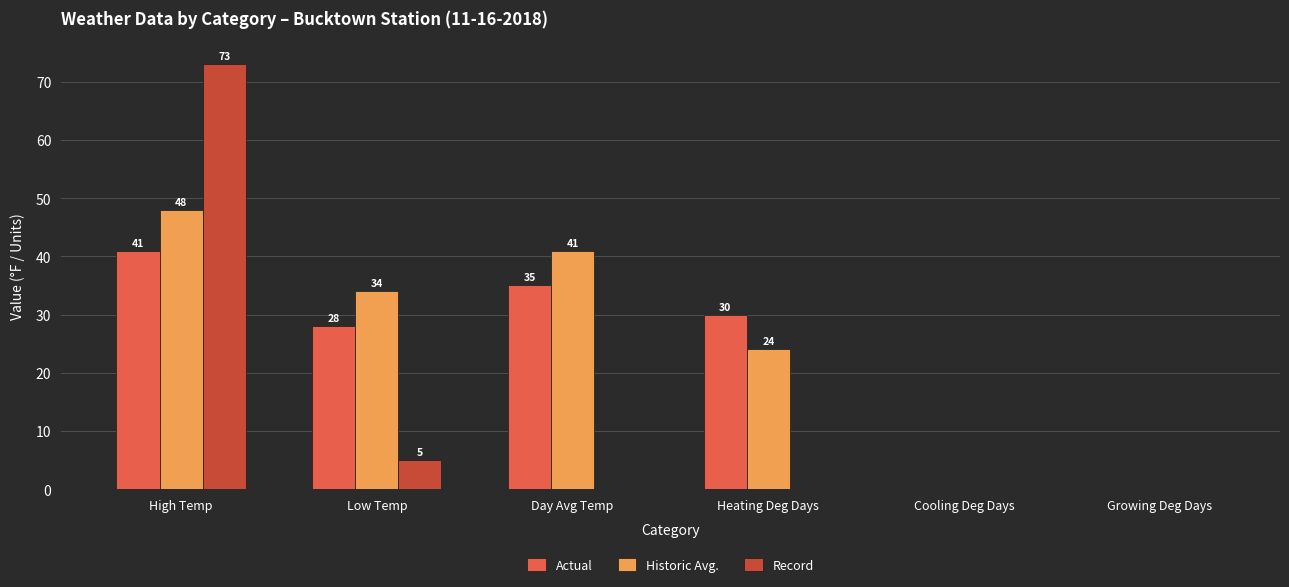

At which category is the sum across all series the highest?

High Temp